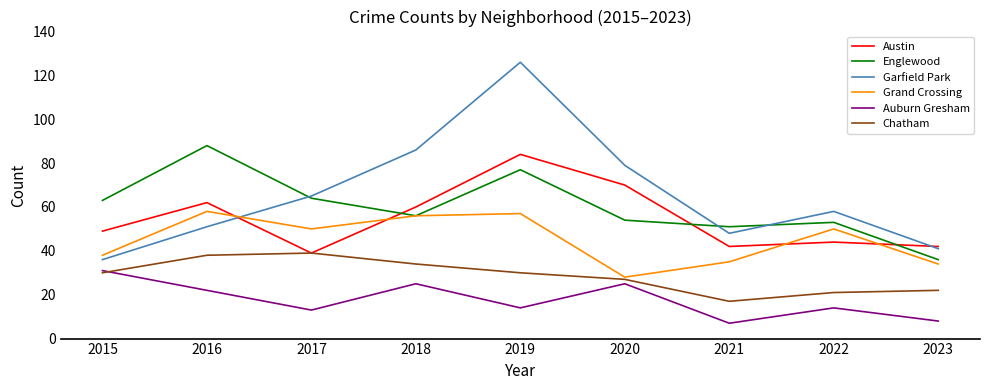

Reading left to right, what are all the values shown in this chart?

Austin: 2015=49	2016=62	2017=39	2018=60	2019=84	2020=70	2021=42	2022=44	2023=42
Englewood: 2015=63	2016=88	2017=64	2018=56	2019=77	2020=54	2021=51	2022=53	2023=36
Garfield Park: 2015=36	2016=51	2017=65	2018=86	2019=126	2020=79	2021=48	2022=58	2023=41
Grand Crossing: 2015=38	2016=58	2017=50	2018=56	2019=57	2020=28	2021=35	2022=50	2023=34
Auburn Gresham: 2015=31	2016=22	2017=13	2018=25	2019=14	2020=25	2021=7	2022=14	2023=8
Chatham: 2015=30	2016=38	2017=39	2018=34	2019=30	2020=27	2021=17	2022=21	2023=22